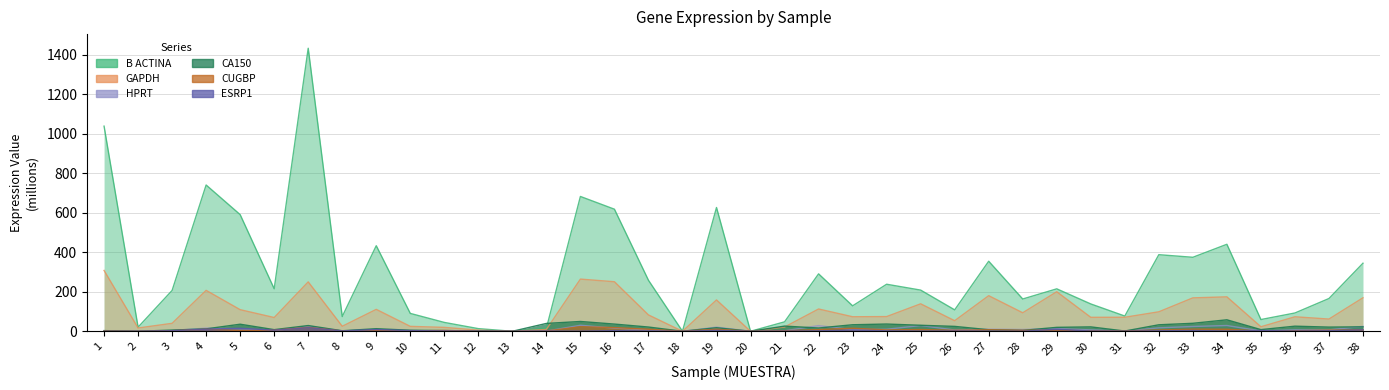

True or false: B ACTINA has more than 0 interior local peaks.

True